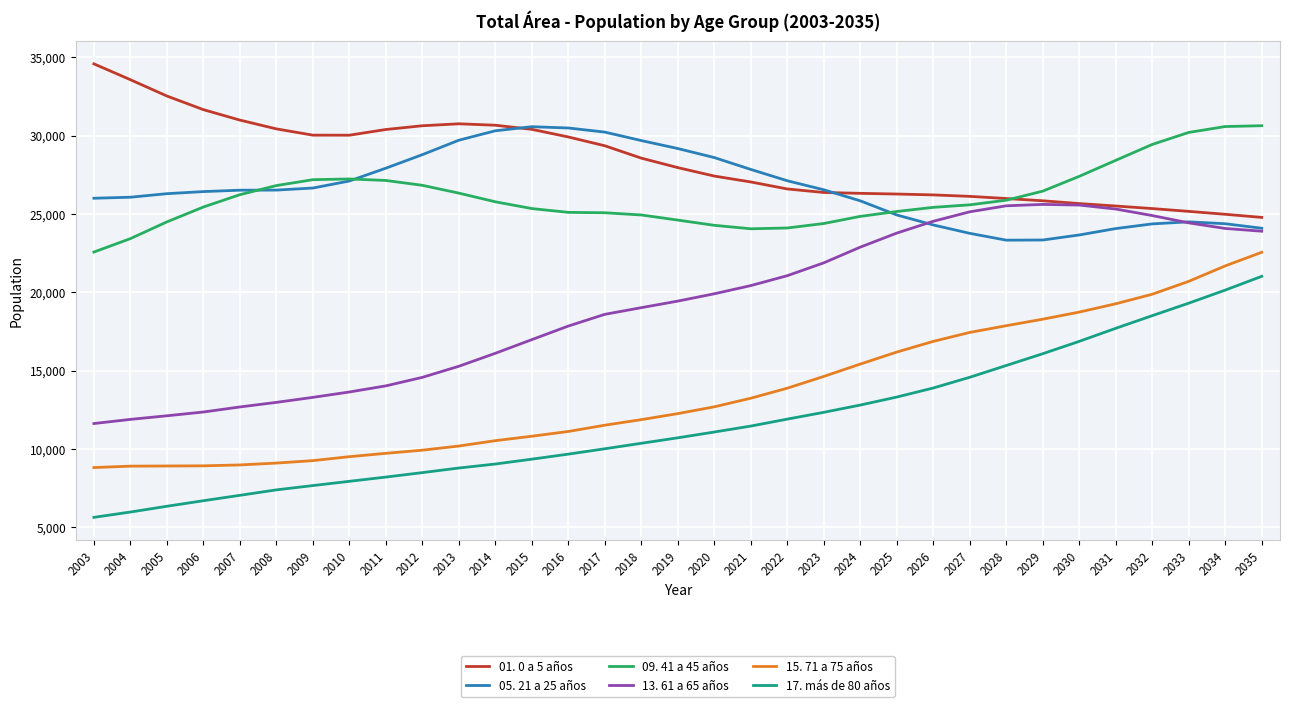

True or false: 09. 41 a 45 años and 15. 71 a 75 años cross at least once.

False